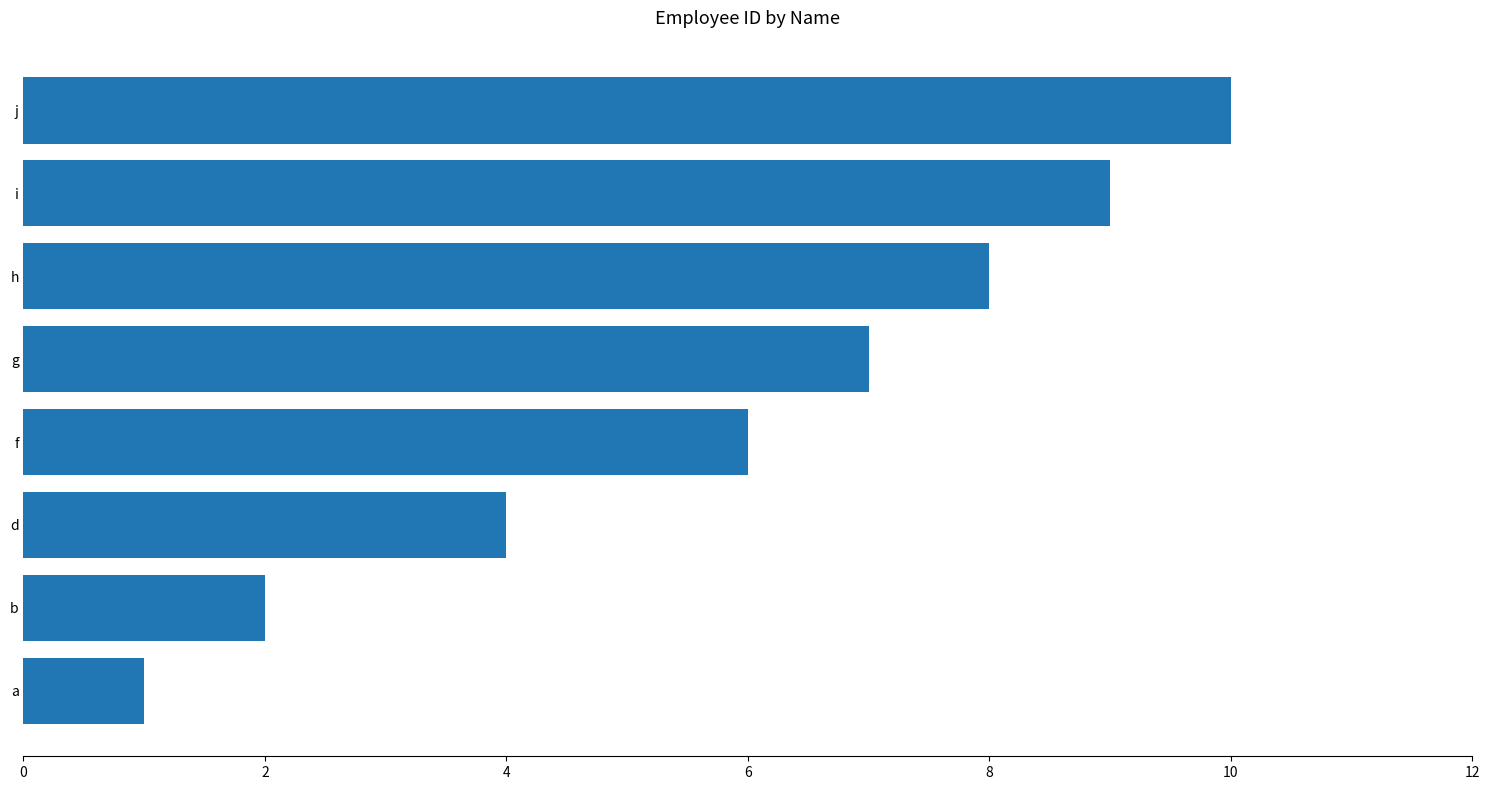

What value does the data have at f?

6